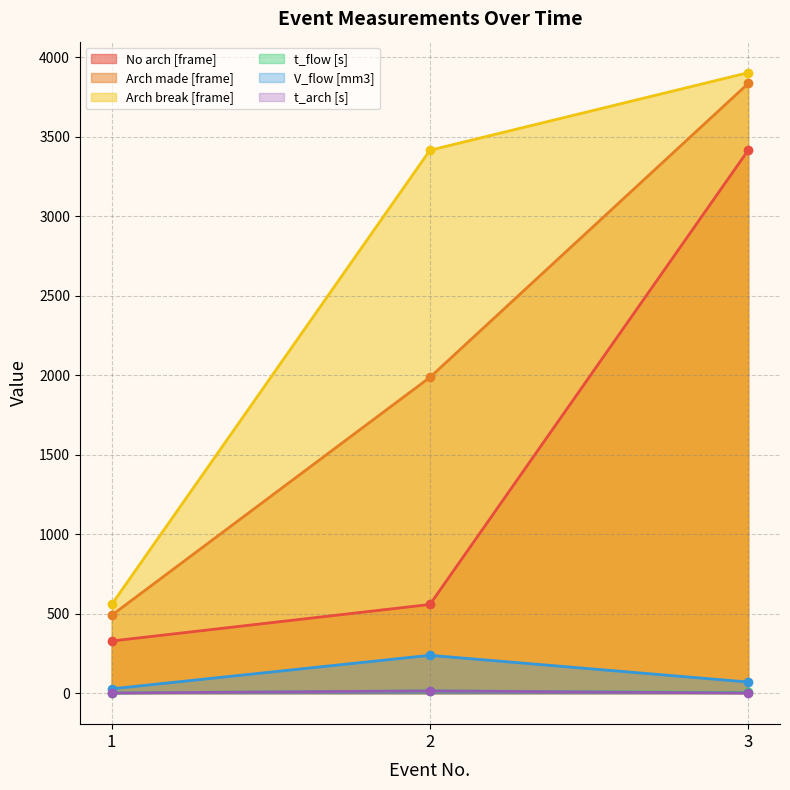

What is the sum of all t_arch [s] values?

15.6